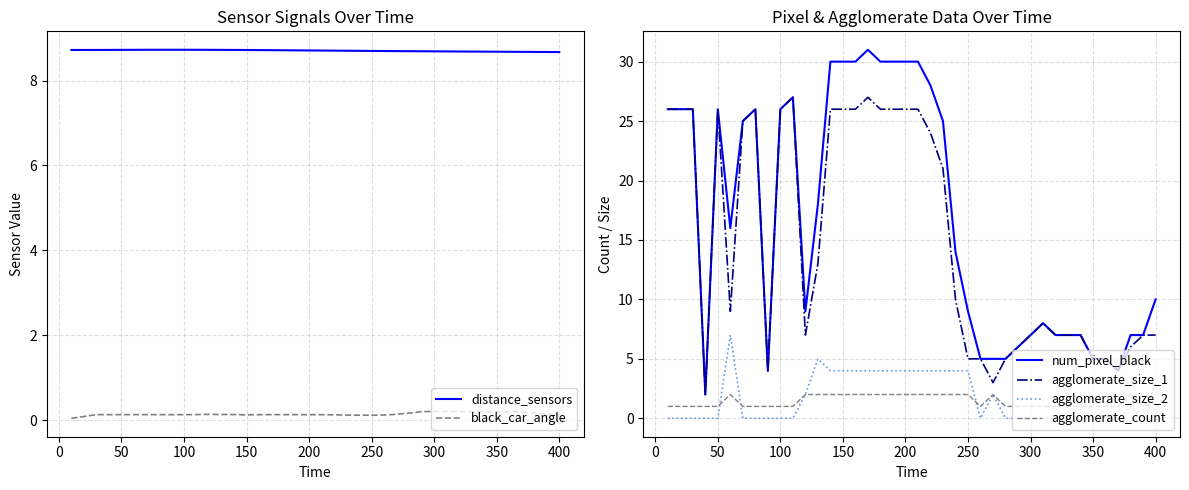

List the series in order of their peak value, lowest first.

black_car_angle, agglomerate_count, agglomerate_size_2, distance_sensors, agglomerate_size_1, num_pixel_black